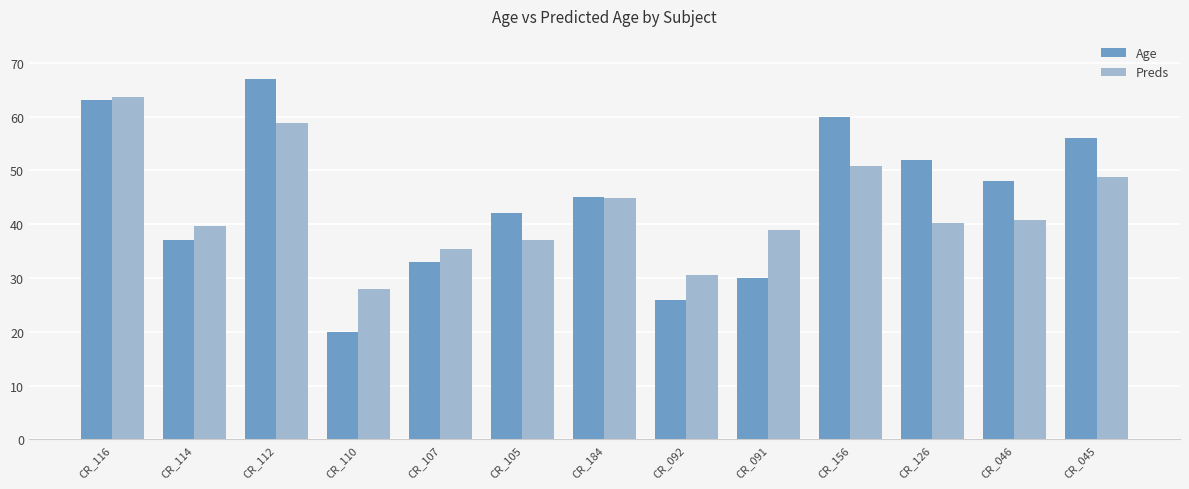

How many values in the Preds series are below 40?

6